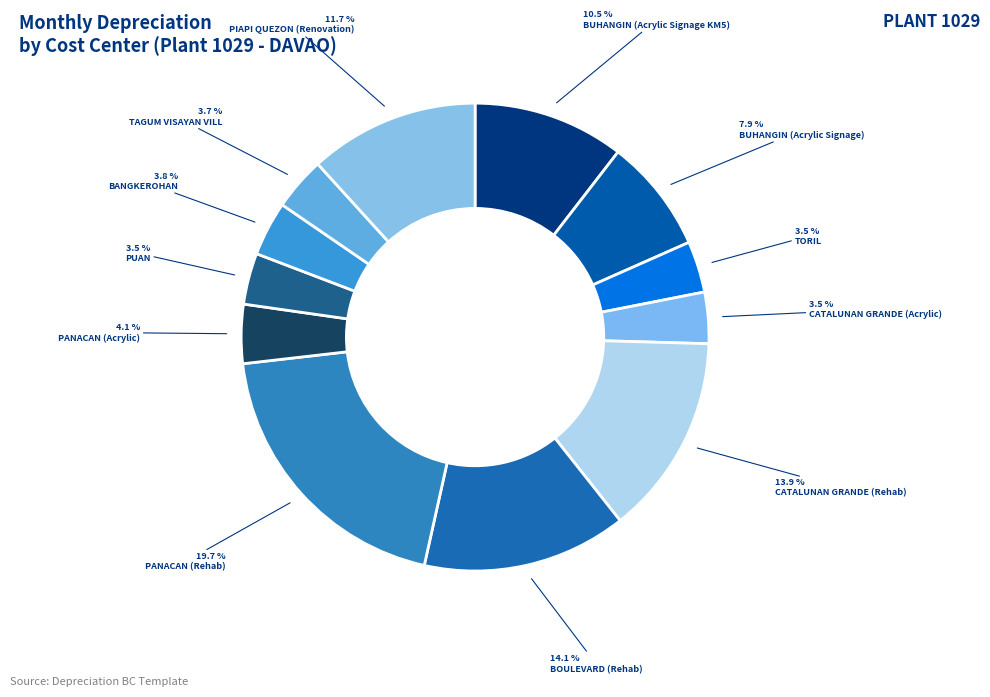

To the nearest percent, what is the difference between the largest and smallest slice percentages?

16%